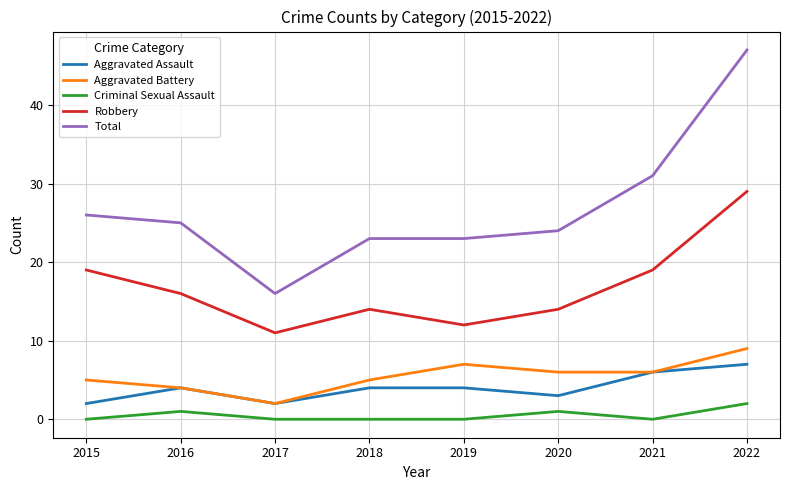

Where does the Aggravated Battery series first go above 6?

2019